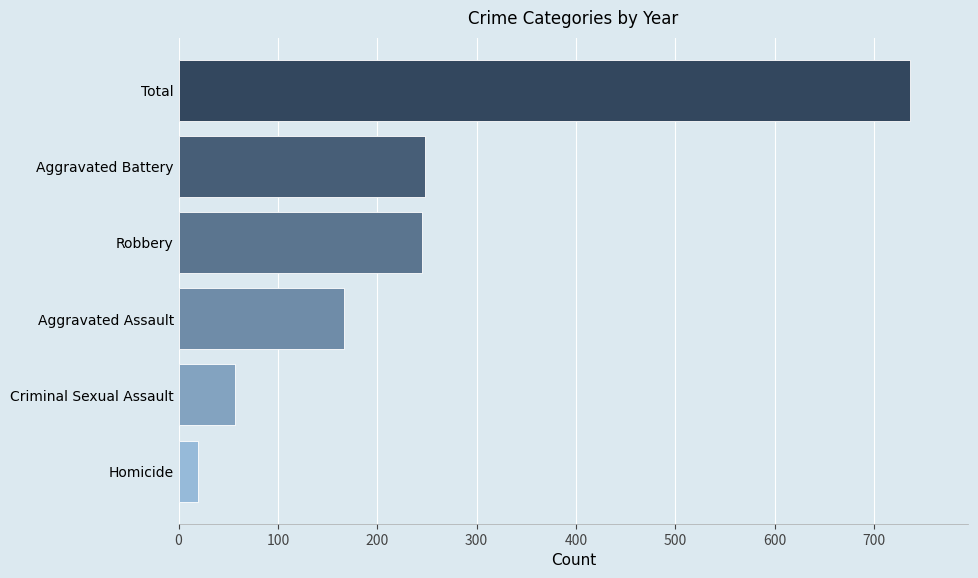

What value does the data have at Robbery?

245